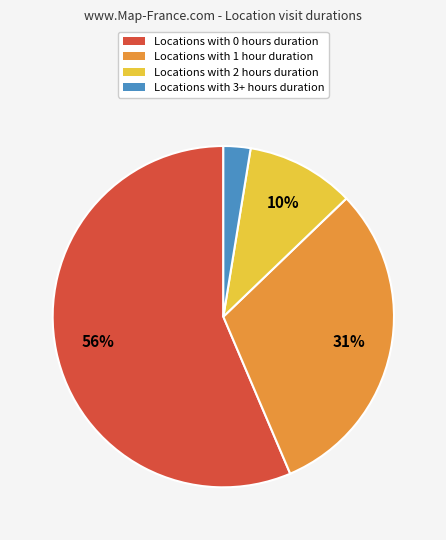

To the nearest percent, what is the average slice percentage?

25%